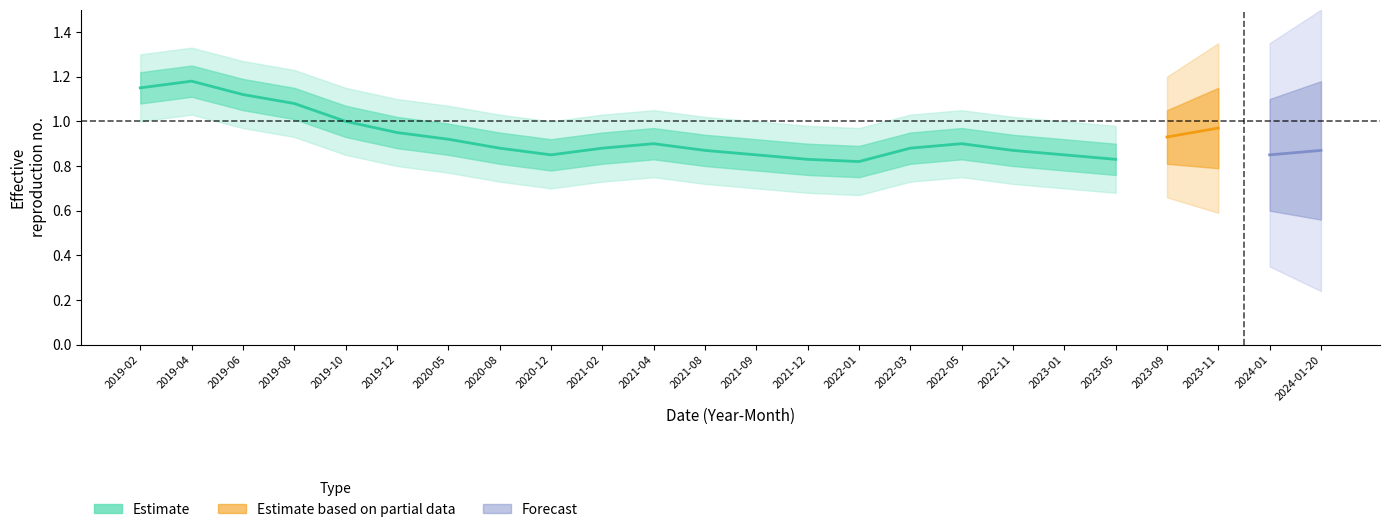

List the labels in order of estimate_upper1 value, smallest first.

2022-01, 2021-12, 2023-05, 2020-12, 2021-09, 2023-01, 2021-08, 2022-11, 2020-08, 2021-02, 2022-03, 2021-04, 2022-05, 2020-05, 2019-12, 2019-10, 2019-08, 2019-06, 2019-02, 2019-04